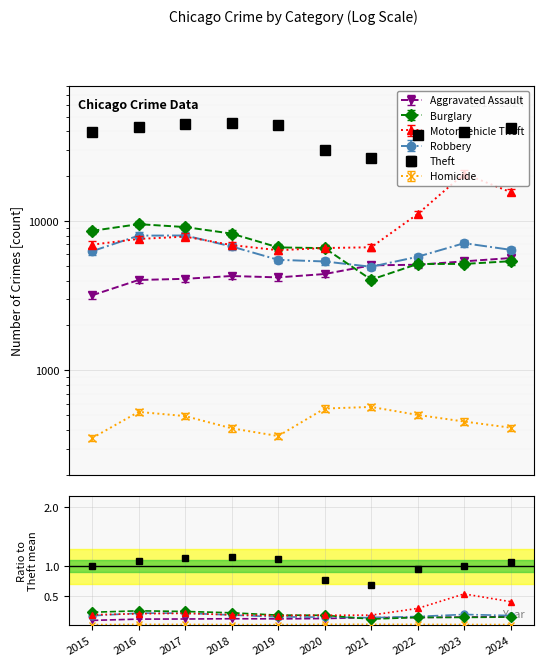

Where do Robbery and Burglary first cross each other?

2020 and 2021